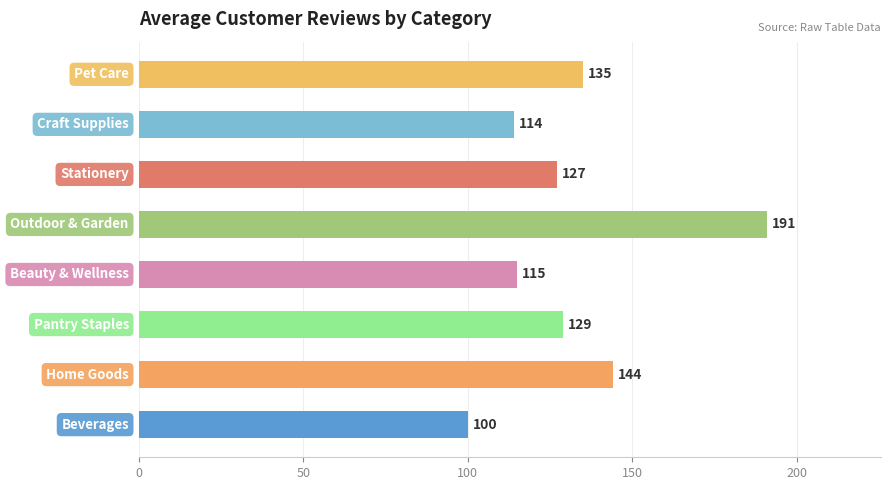

What is the difference between the maximum and minimum values?

91